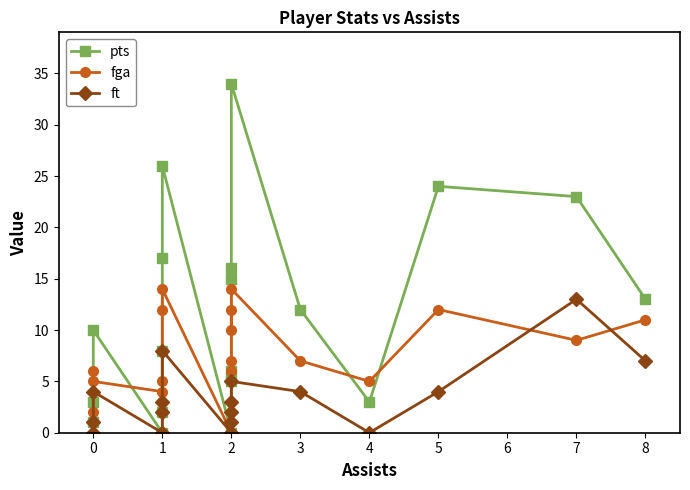

List the series in order of their peak value, highest first.

pts, fga, ft